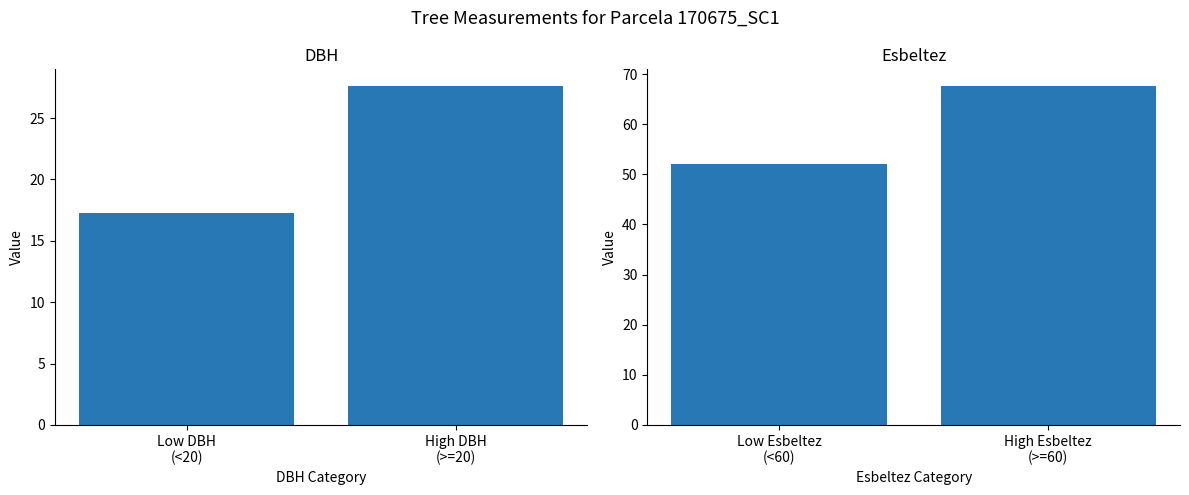

What is the difference between the maximum and minimum values in the dbh series?

10.3